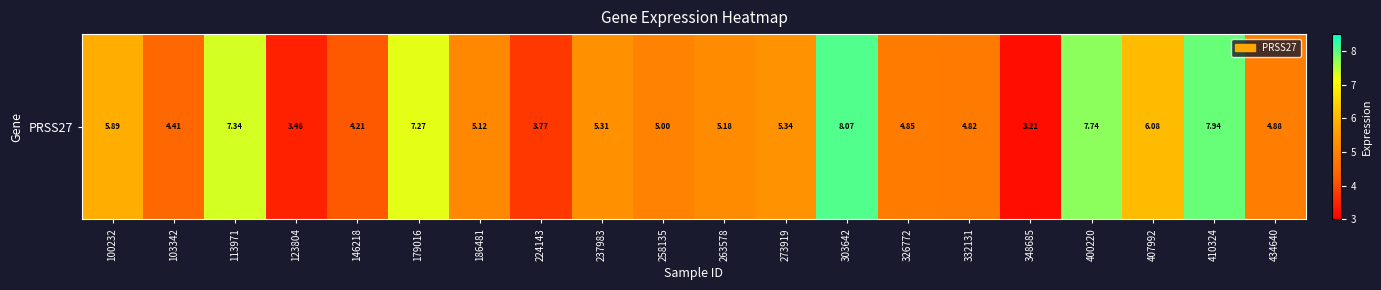

What is the greatest value displayed?

8.1